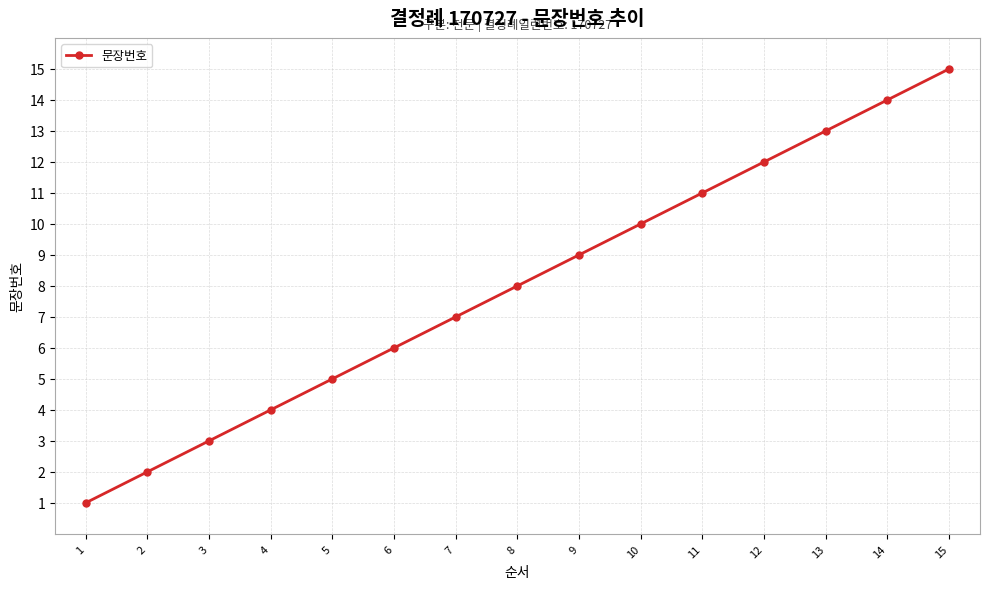

What is the change in value from 13 to 15?

+2